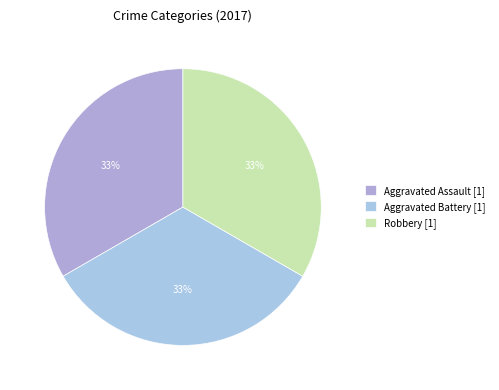

Count the number of slices in the pie.

3